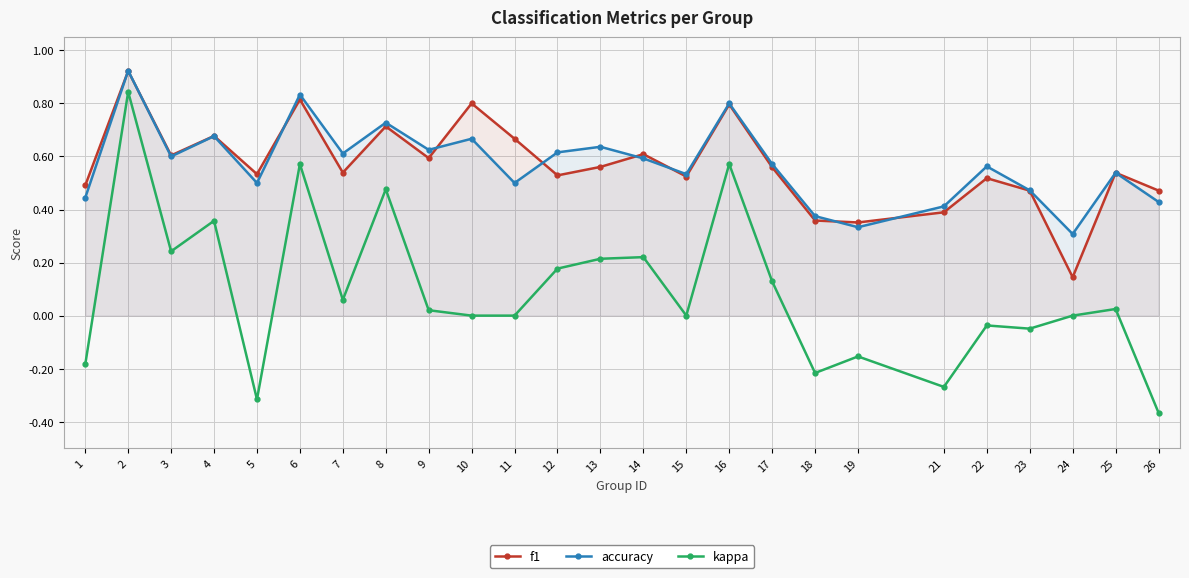

True or false: f1 and kappa intersect in this chart.

False